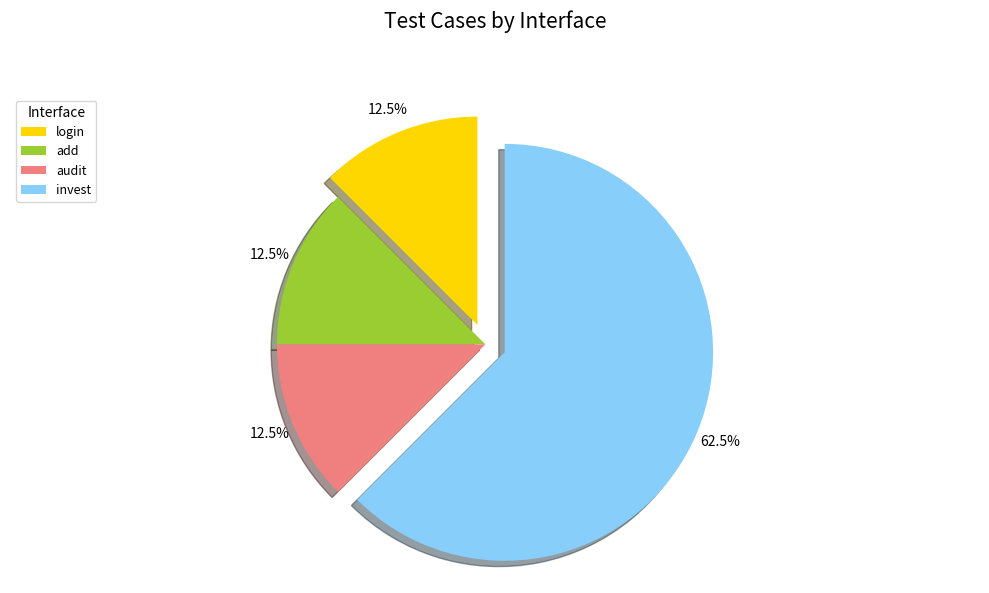

To the nearest percent, what is the difference between the largest and smallest slice percentages?

50%